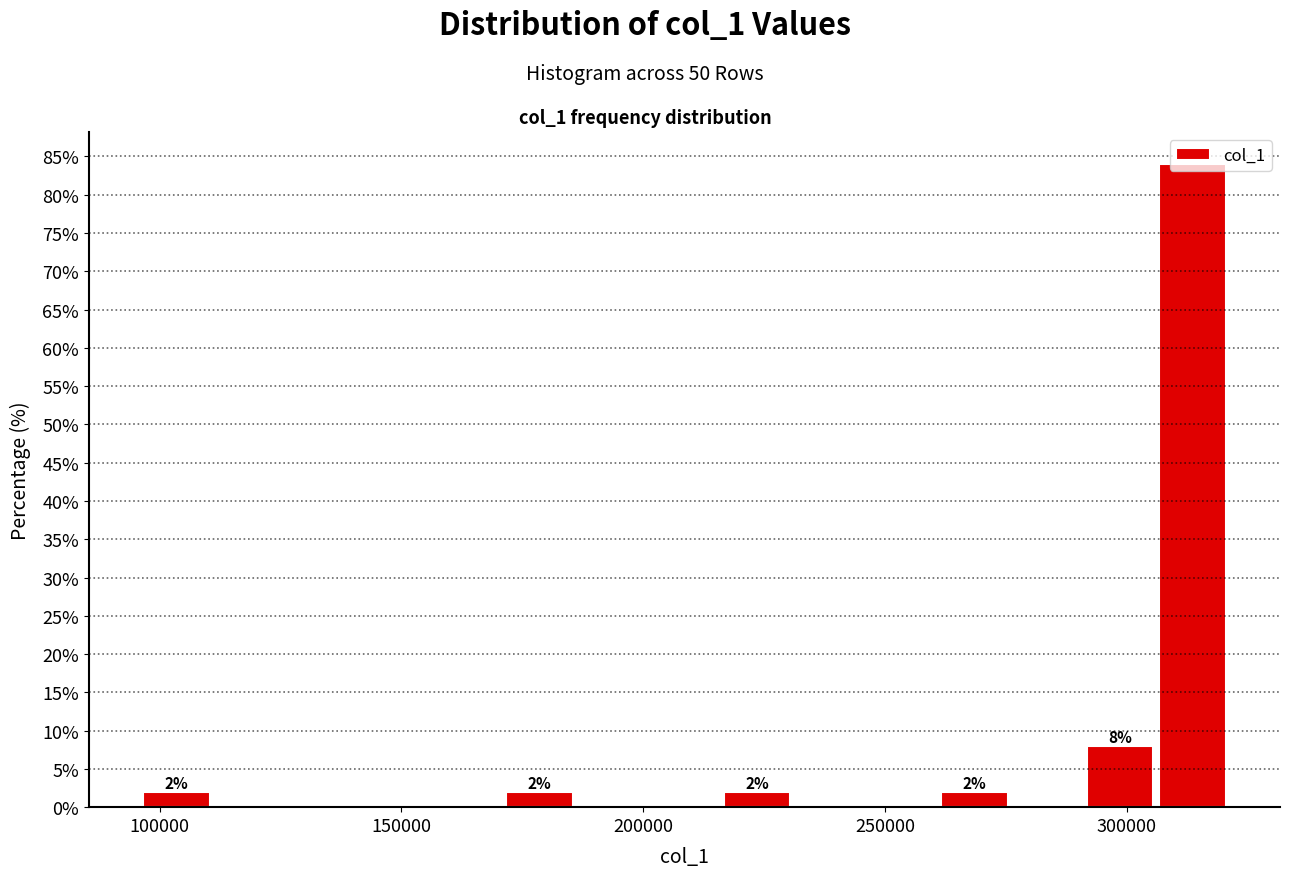

Around what value on the x-axis is the tallest bar? Give the approximate position of its centre, as read against the axis.

315000